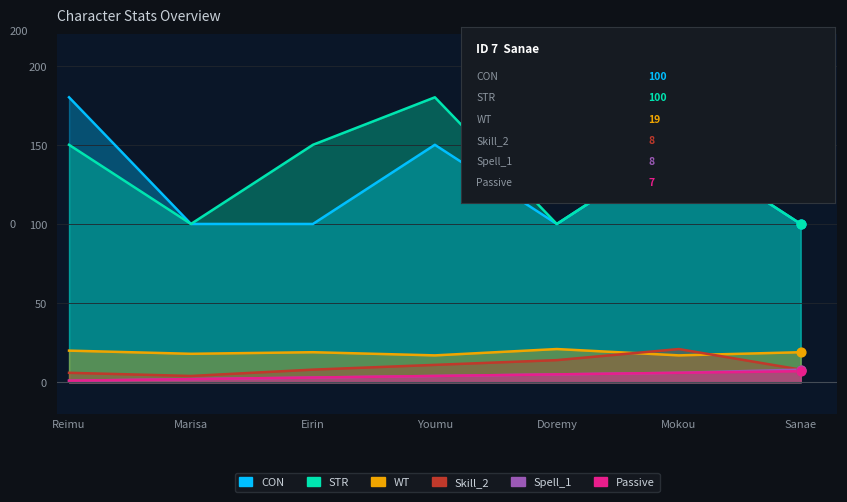

Which series has the widest spread of Y values?

STR